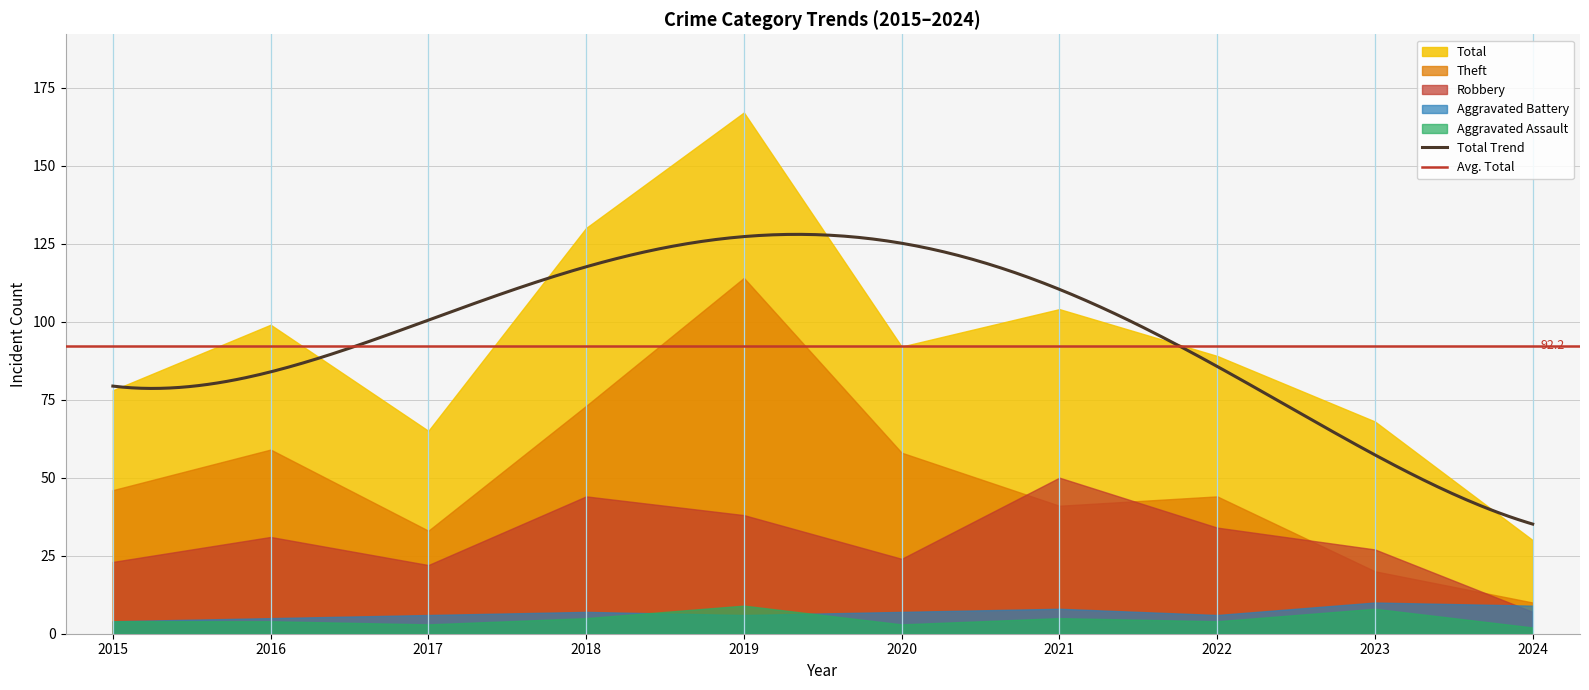

How many intersections are there between Aggravated Battery and Aggravated Assault?

2